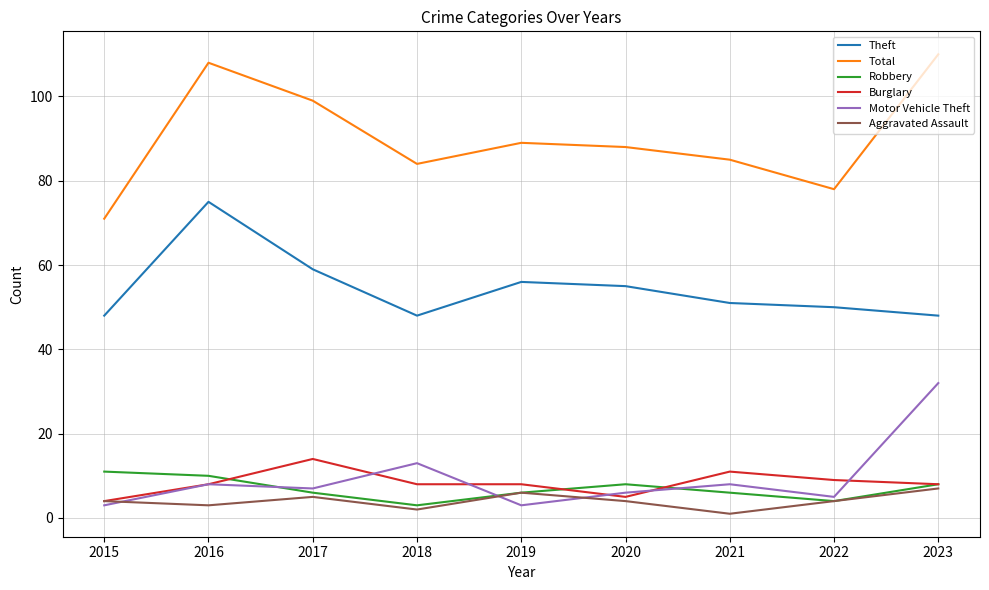

True or false: Theft has a value of 50 at 2022.

True